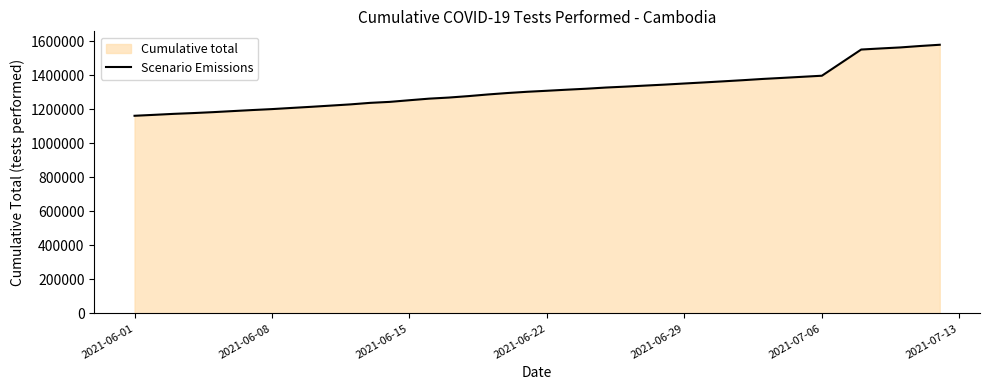

What is the difference between the maximum and minimum values?

417639